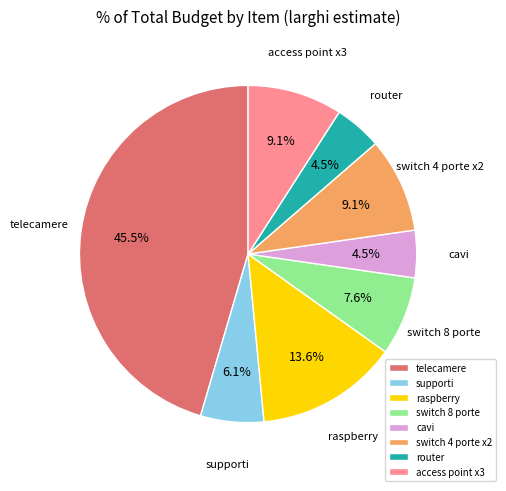

Which has a higher value, switch 8 porte or raspberry?

raspberry